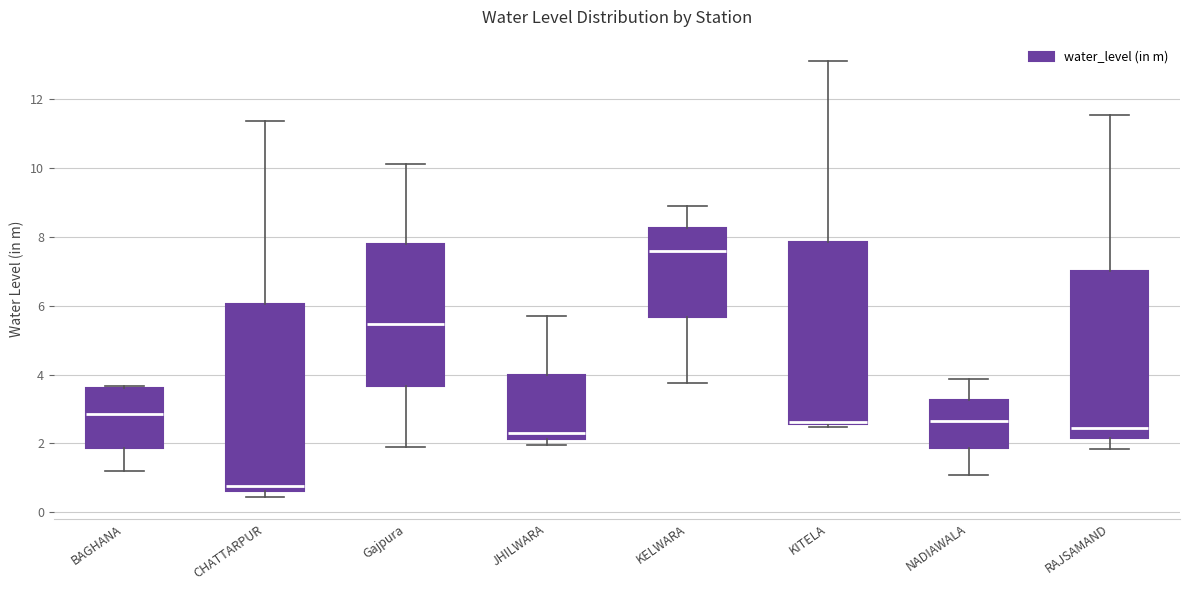

Reading left to right, transcribe this box plot: for each box, give where its median line is, the range the box spans, and where its two whiskers end, as read against the y-axis. The values are not printed on the chart, so give them approximately, as read against the axis.

BAGHANA: median 2.8, box 1.8 to 3.6, whiskers 1.2 to 3.6 (just above the box's upper edge)
CHATTARPUR: median 0.8, box 0.6 to 6.0, whiskers 0.4 to 11.4
Gajpura: median 5.4, box 3.6 to 7.8, whiskers 1.8 to 10.2
JHILWARA: median 2.2 (just above the box's lower edge), box 2.2 to 4.0, whiskers 2.0 to 5.8
KELWARA: median 7.6, box 5.6 to 8.2, whiskers 3.8 to 9.0
KITELA: median 2.6 (just above the box's lower edge), box 2.6 to 7.8, whiskers 2.4 to 13.0
NADIAWALA: median 2.6, box 1.8 to 3.2, whiskers 1.0 to 3.8
RAJSAMAND: median 2.4, box 2.2 to 7.0, whiskers 1.8 to 11.6